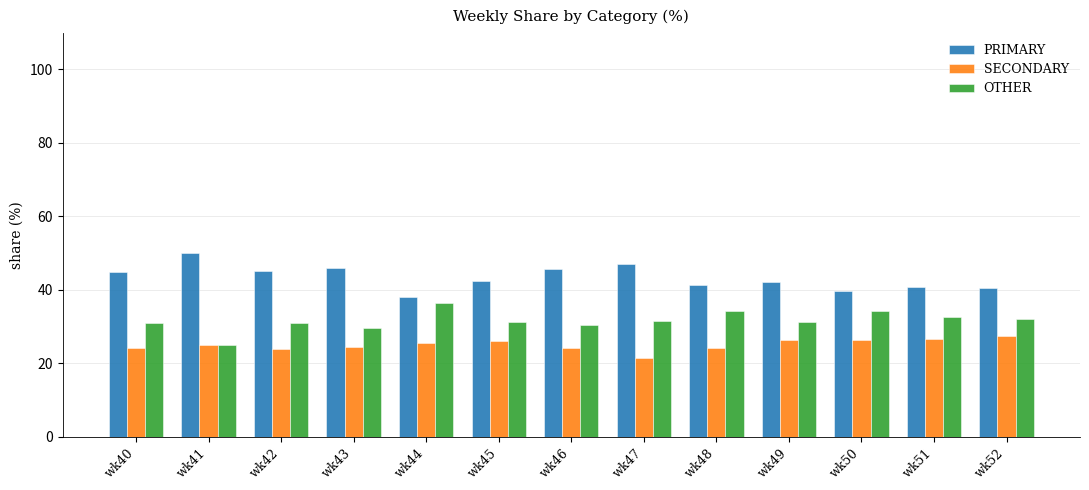

How many bars are there in each group?

3